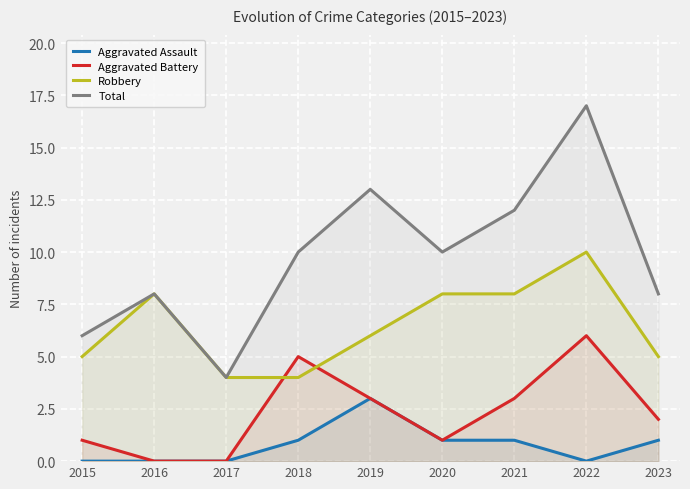

Which has a higher value, 2022 or 2018?

2018